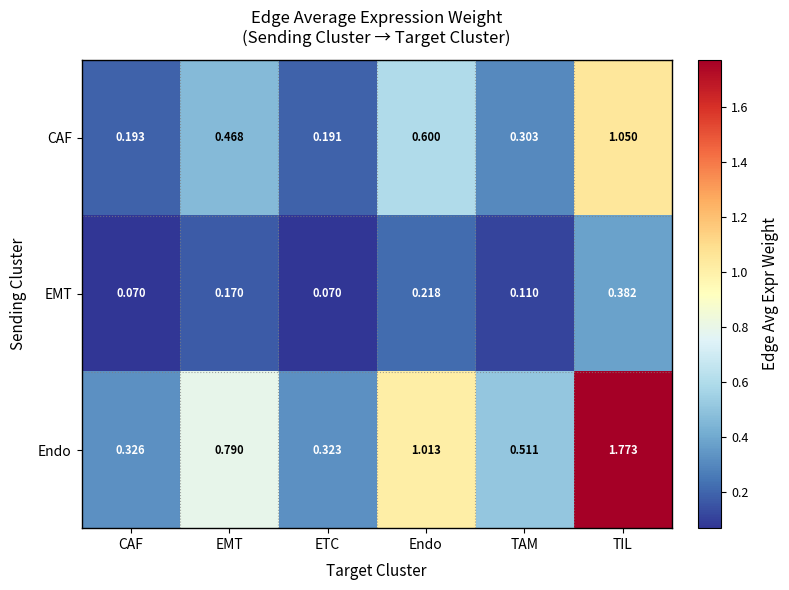

Rank the series by their maximum value, from highest to lowest.

Endo, CAF, EMT